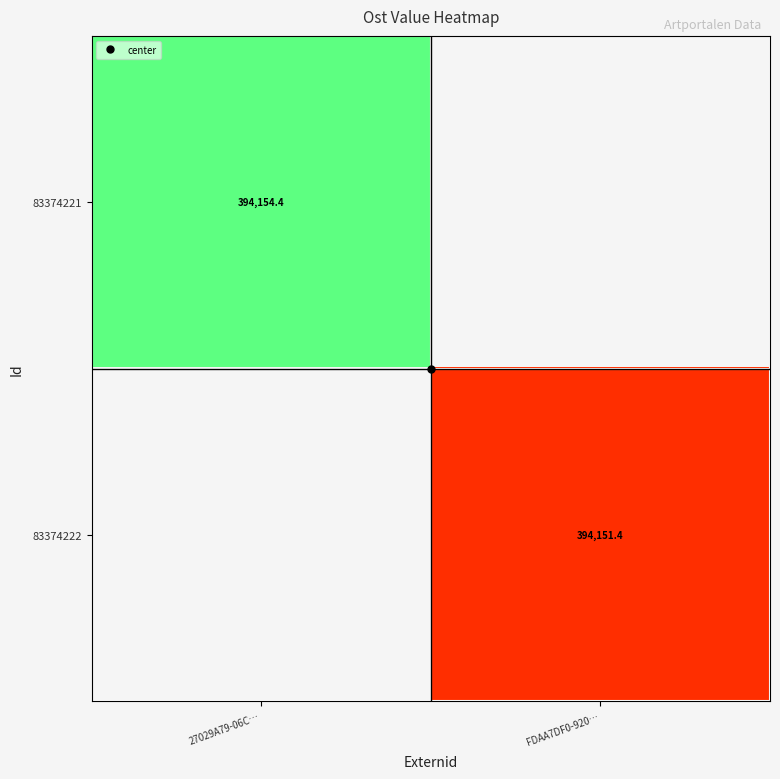

True or false: 83374221 has a value of 394154.4 at 27029A79-06C….

True